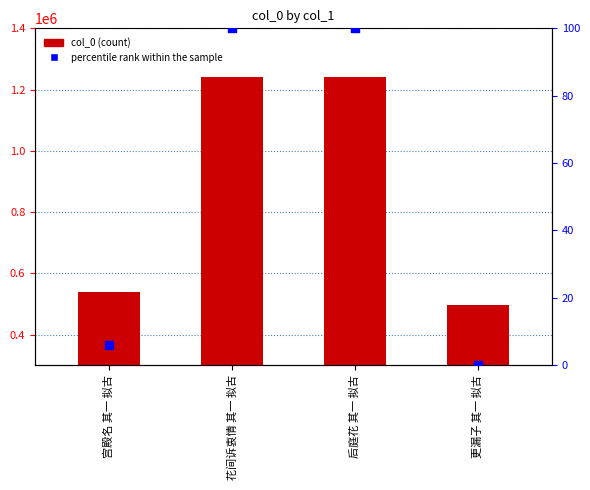

At which category is the sum across all series the highest?

花间诉衷情 其一 拟古